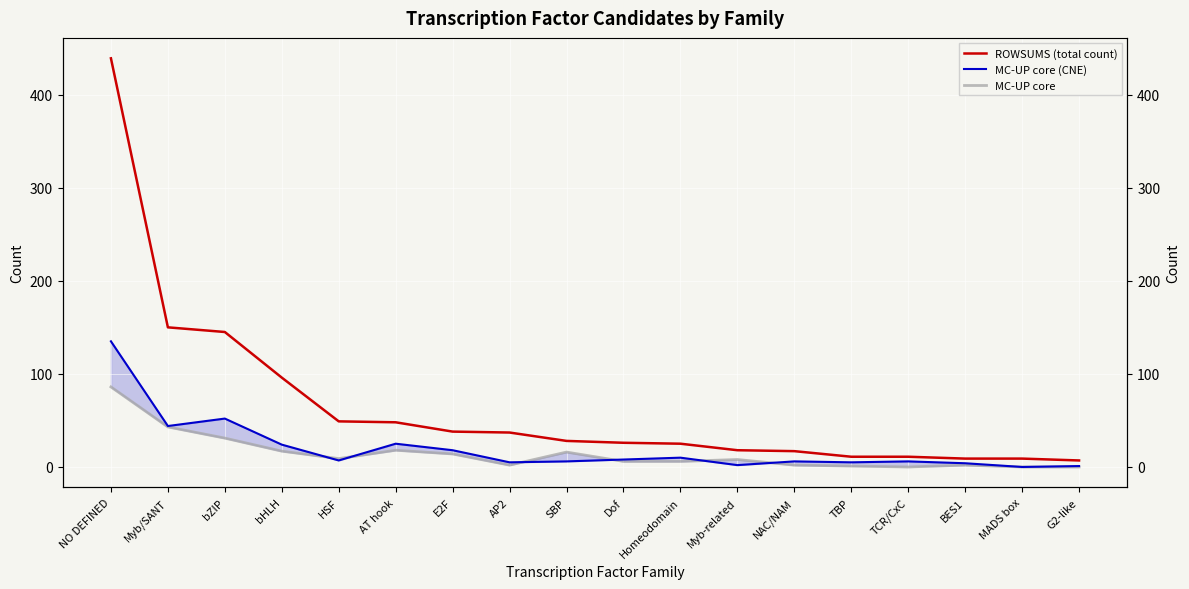

True or false: ROWSUMS (total count) has more than 1 points higher than both neighbors.

False